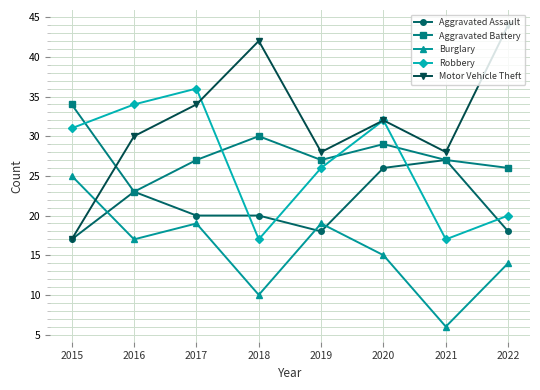

True or false: Aggravated Battery and Motor Vehicle Theft cross at least once.

True